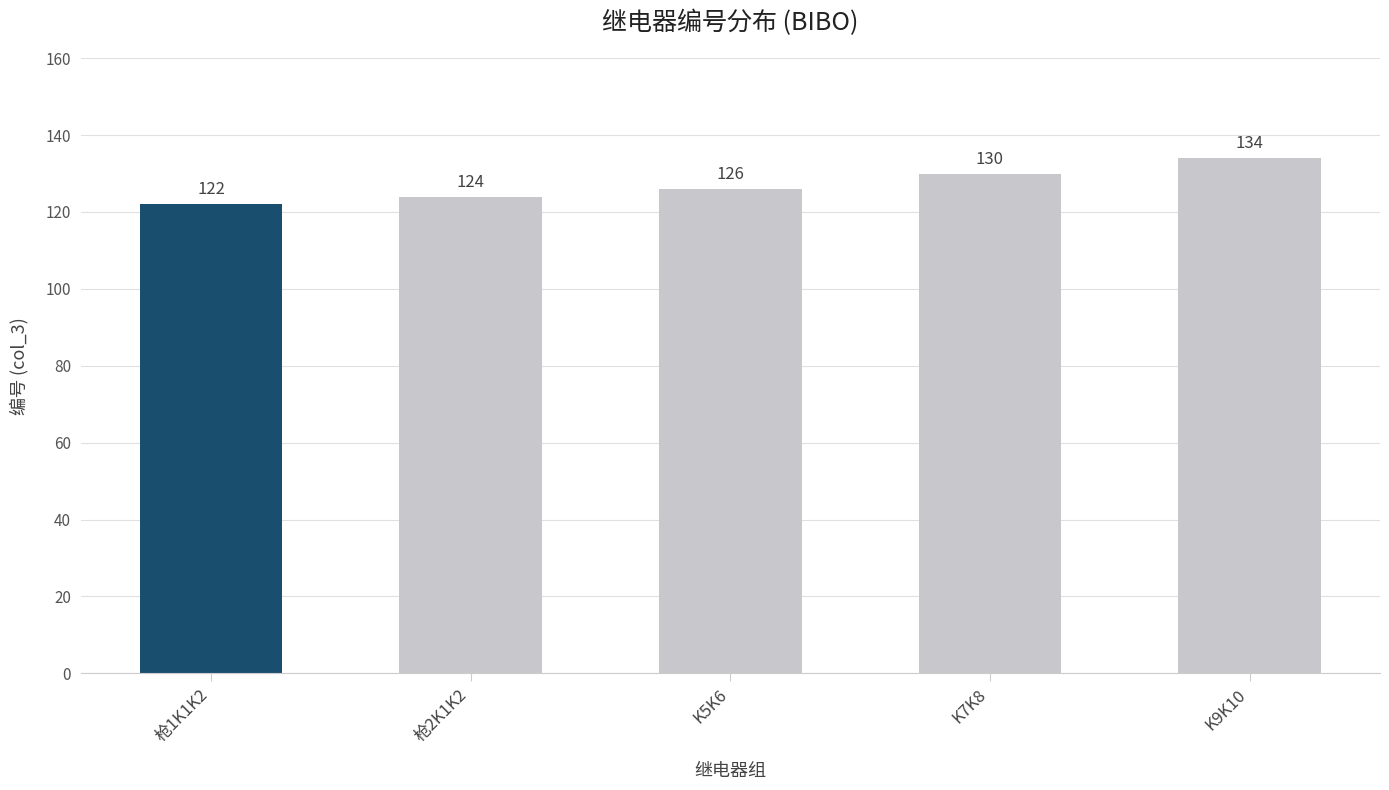

Reading left to right, extract all data points from this chart.

122	124	126	130	134